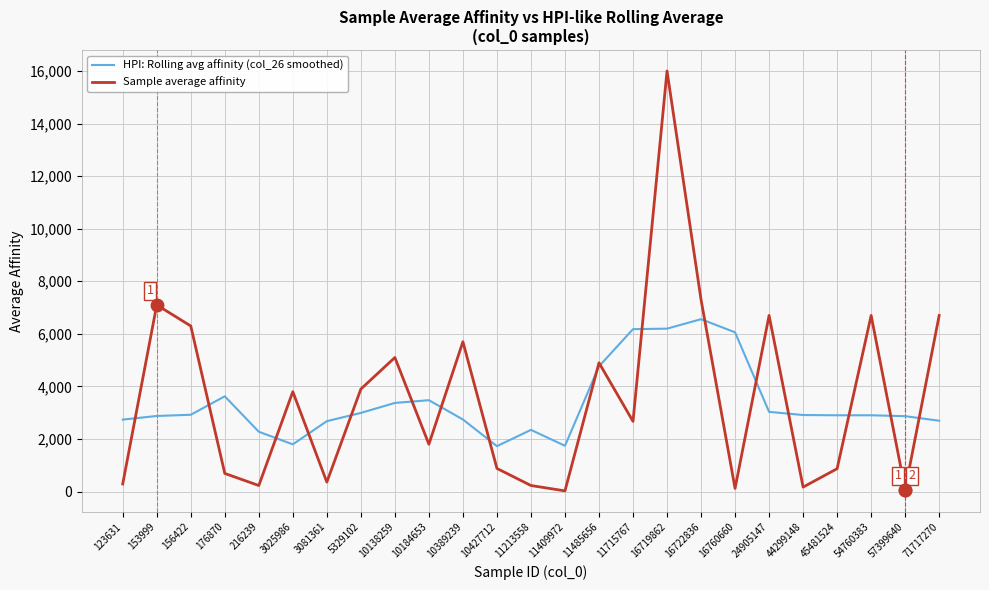

At how many categories does at least one series exceed 5487?

10